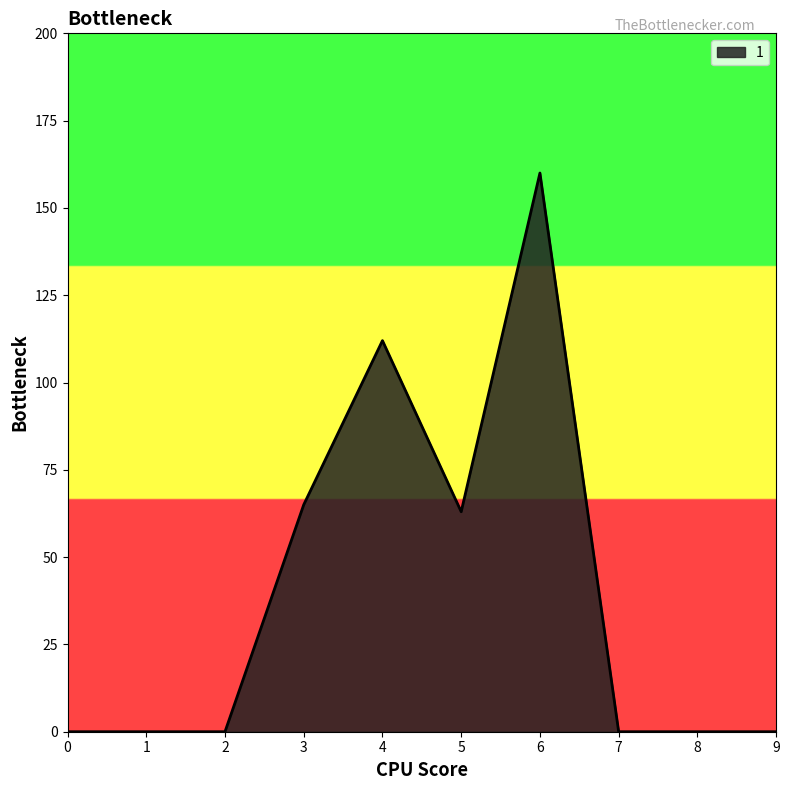

Which has a higher value, 8 or 3?

3